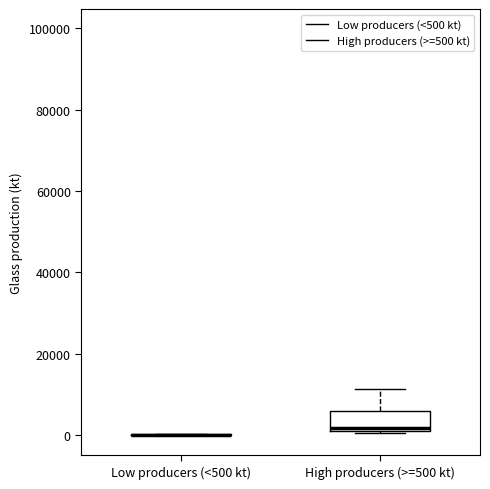

Reading left to right, read every box against the y-axis: the position of its median line, the range the box covers, and the ends of its whiskers. The values are not printed on the chart, so give them approximately, as read against the axis.

Low producers (<500 kt): box collapsed to a line at 0, whiskers 0 to 0
High producers (>=500 kt): median 2000 (just above the box's lower edge), box 2000 to 6000, whiskers 0 to 12000